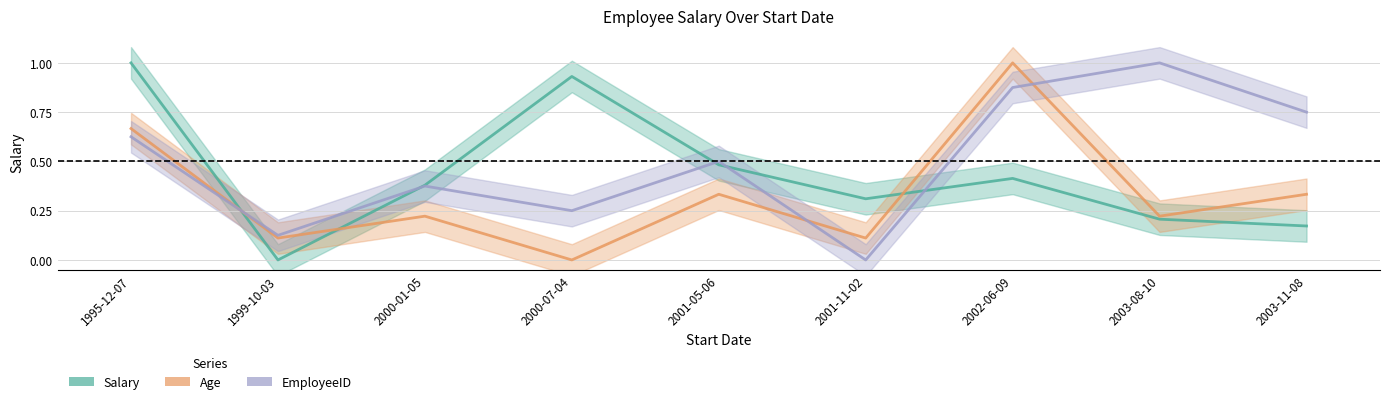

After their last crossing, which series has the higher values: Salary or Age?

Age